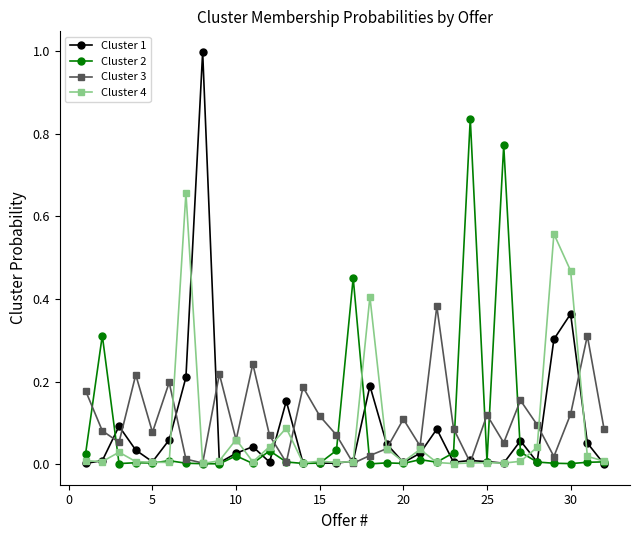

Rank the series by their maximum value, from lowest to highest.

Cluster 3, Cluster 4, Cluster 2, Cluster 1